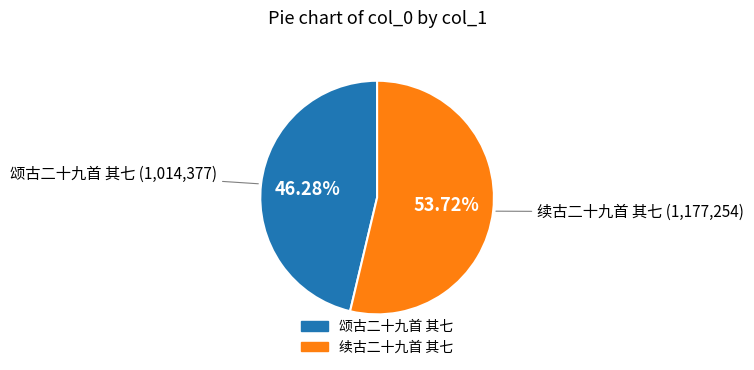

True or false: 续古二十九首 其七 accounts for 54% of the total.

True